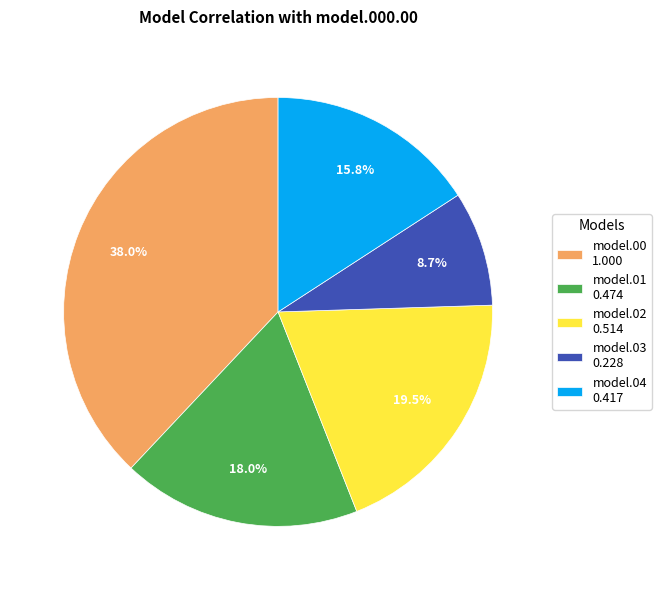

Do model.01 0.474 and model.04 0.417 together represent more than half of the pie?

No